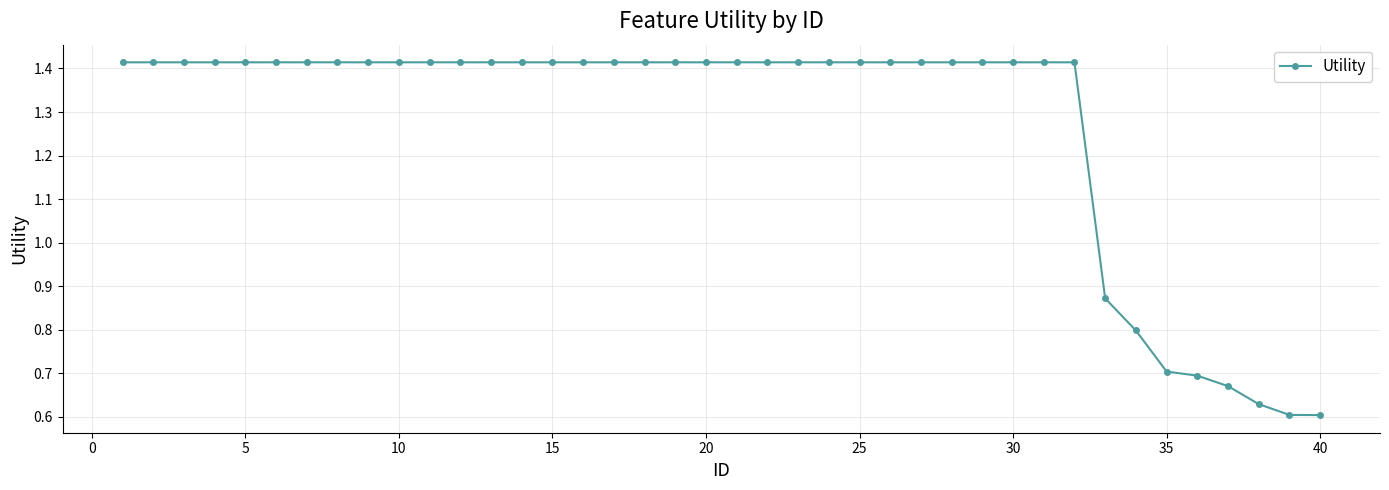

What is the average value?

1.3